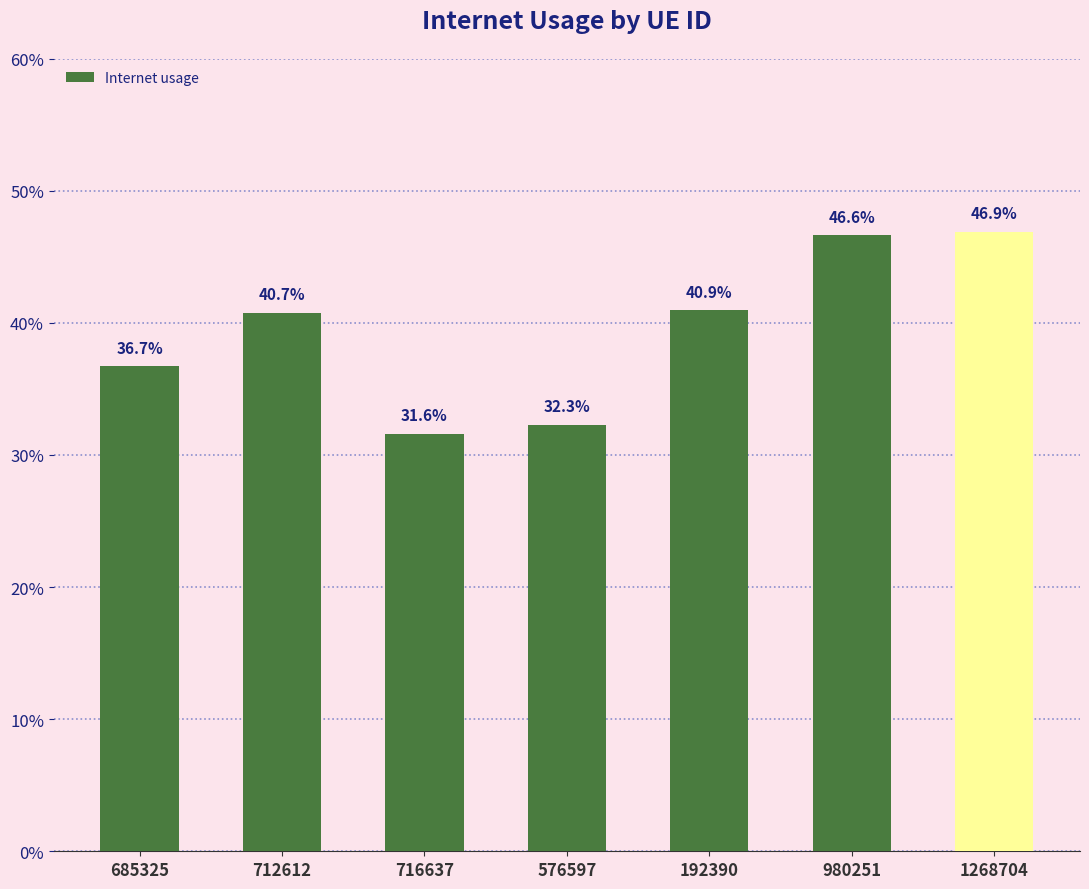

Are the bars horizontal?

No